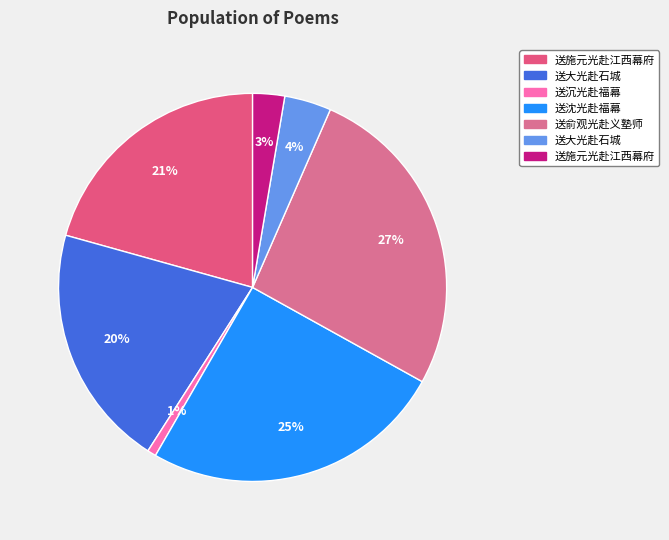

Rank the categories by value from highest to lowest.

送俞观光赴义塾师, 送沈光赴福幕, 送施元光赴江西幕府, 送大光赴石城, 送大光赴石城, 送施元光赴江西幕府, 送沉光赴福幕